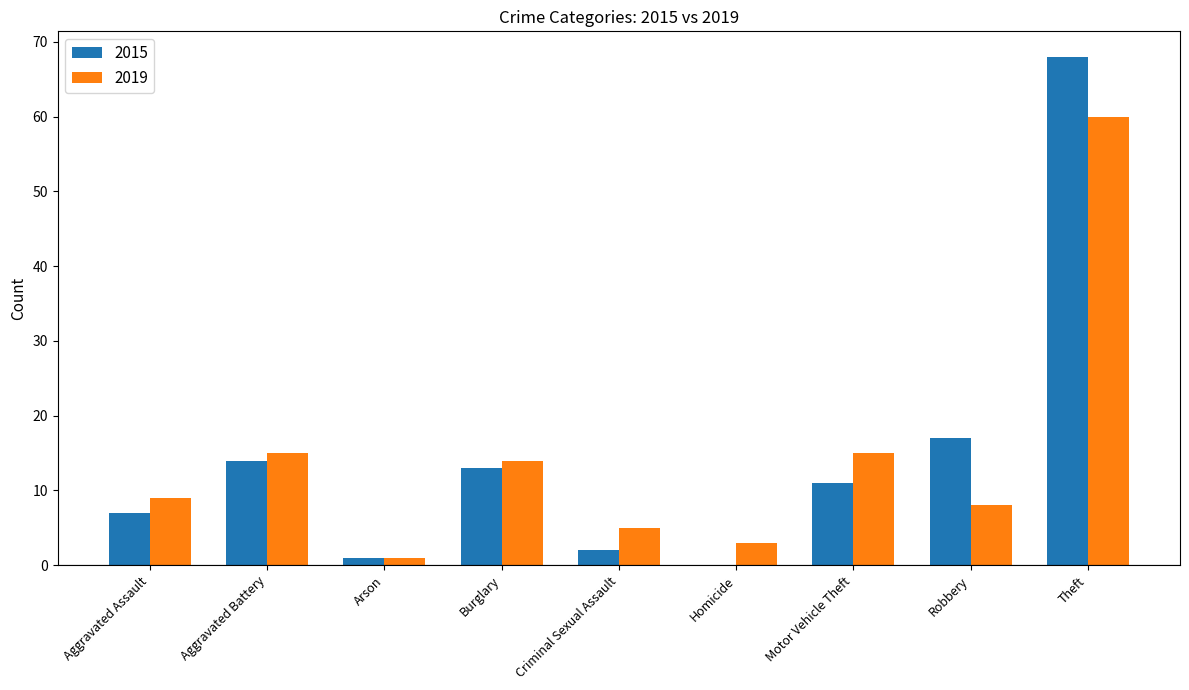

Reading left to right, transcribe all the data shown in this chart.

2015: Aggravated Assault=7	Aggravated Battery=14	Arson=1	Burglary=13	Criminal Sexual Assault=2	Homicide=0	Motor Vehicle Theft=11	Robbery=17	Theft=68
2019: Aggravated Assault=9	Aggravated Battery=15	Arson=1	Burglary=14	Criminal Sexual Assault=5	Homicide=3	Motor Vehicle Theft=15	Robbery=8	Theft=60